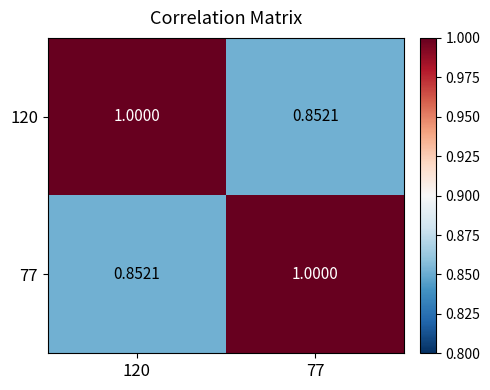

Rank the series by their maximum value, from lowest to highest.

120, 77